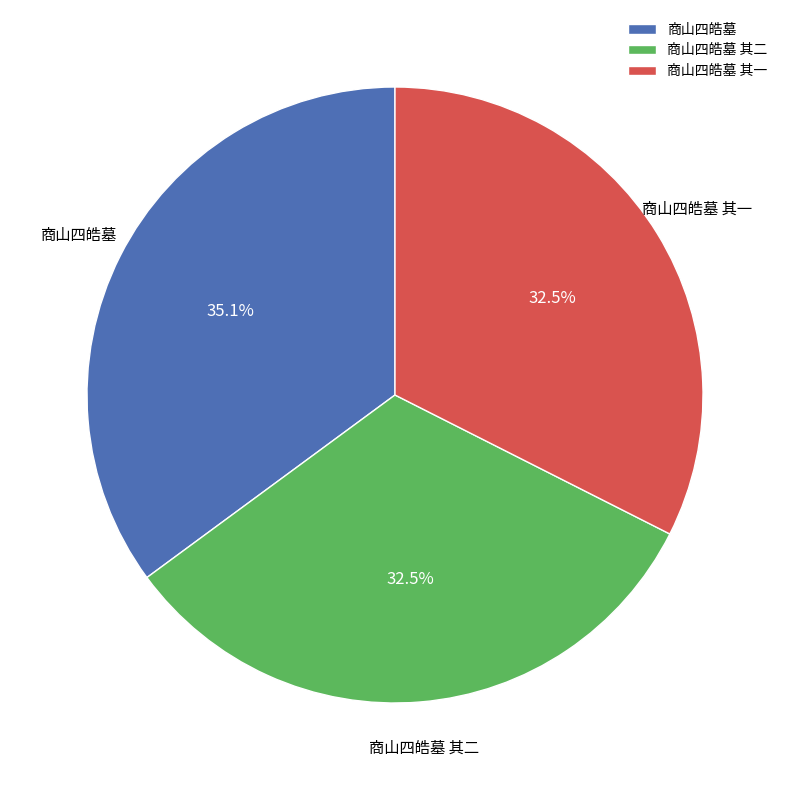

Is 商山四皓墓 the majority of the pie?

No